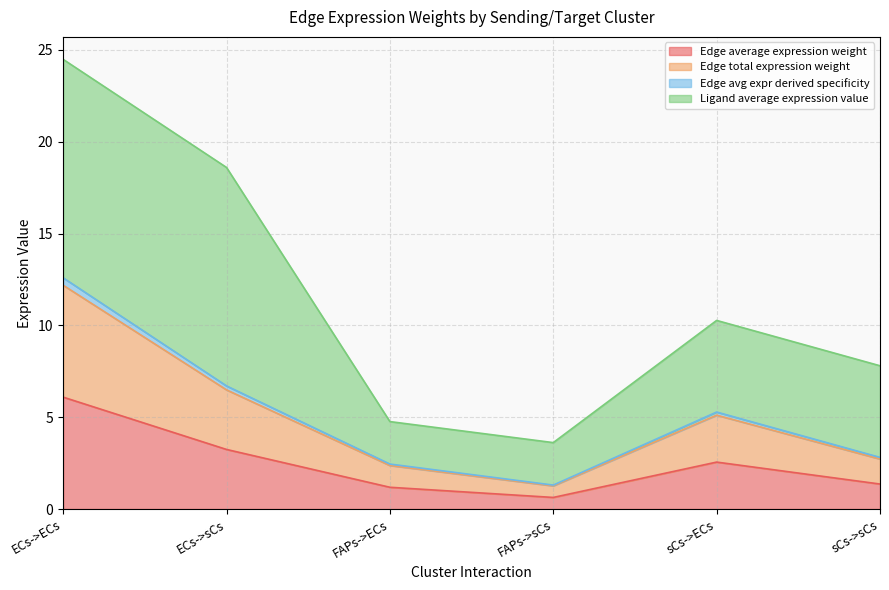

Is it true that Edge avg expr derived specificity equals 0.3 at FAPs->sCs?

False